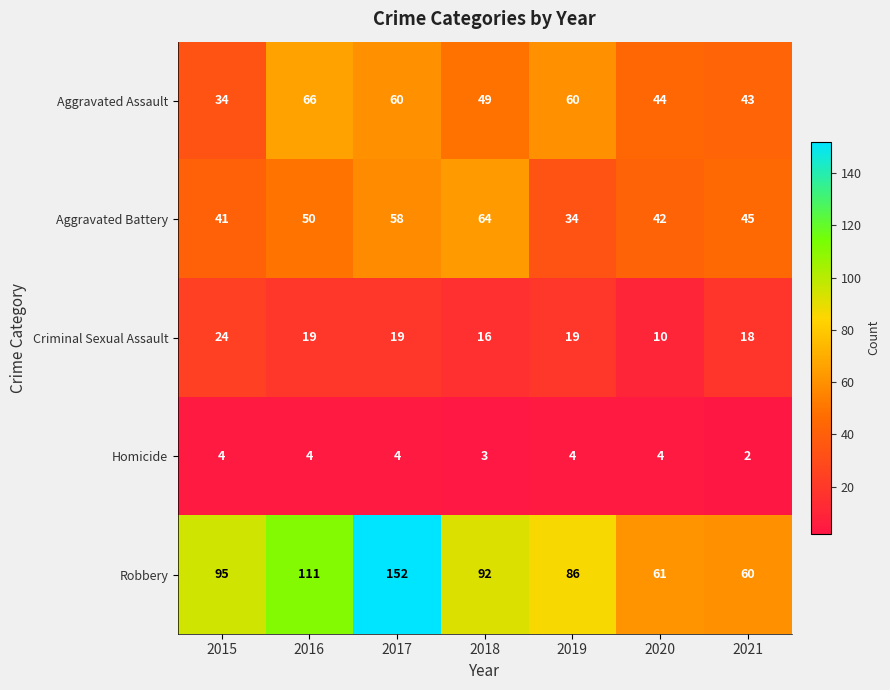

At which category is the sum across all series the highest?

2017